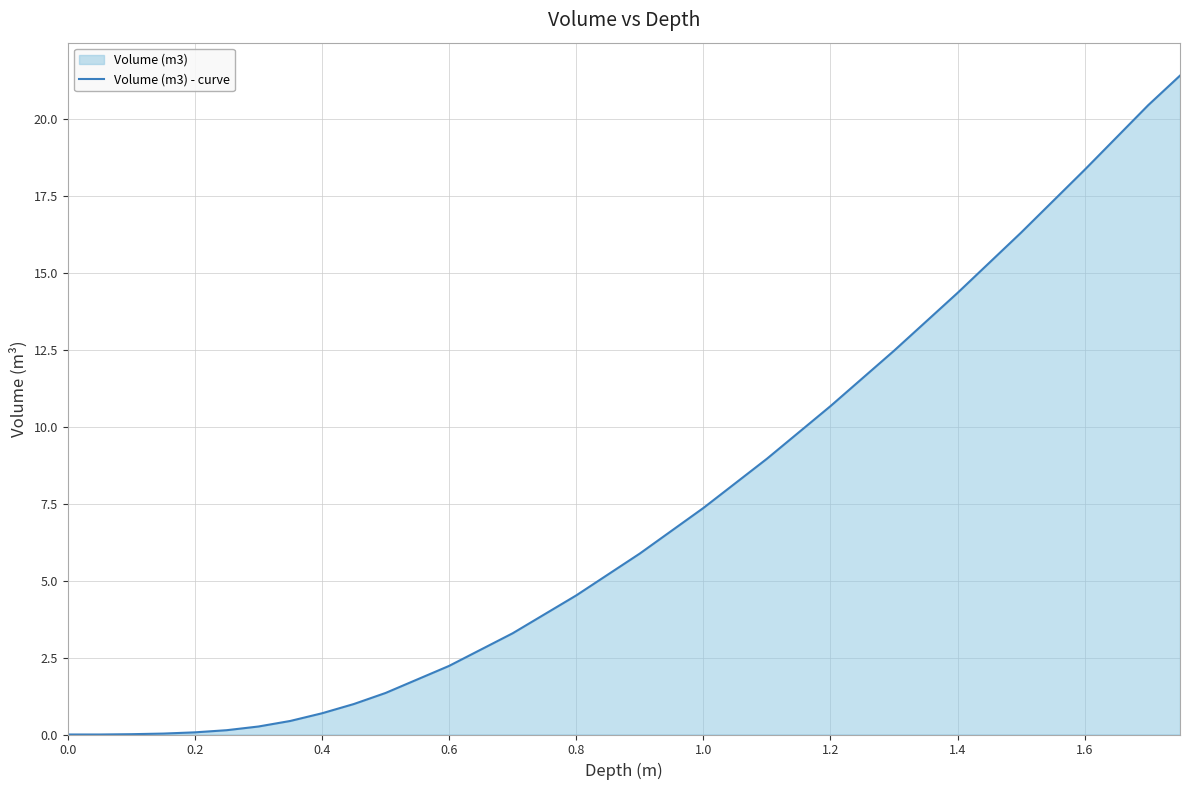

How many values are below 3?

12